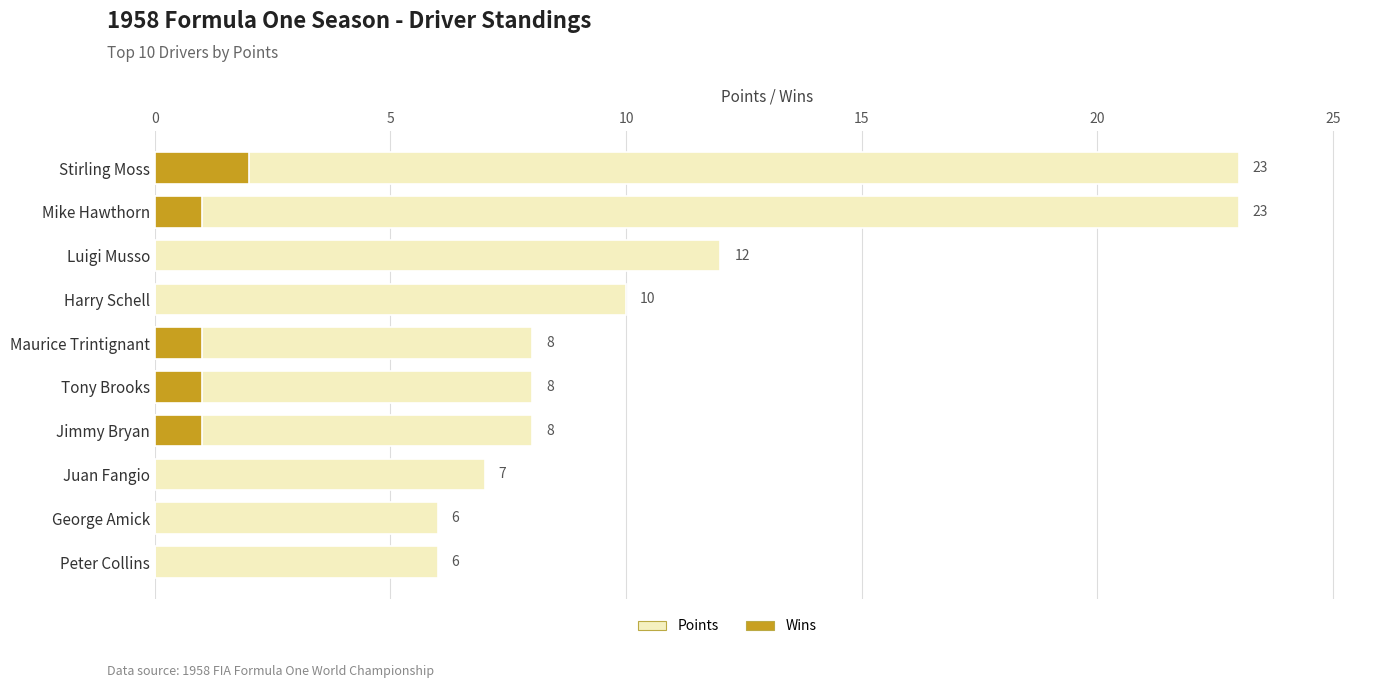

How many bars are there in each group?

2